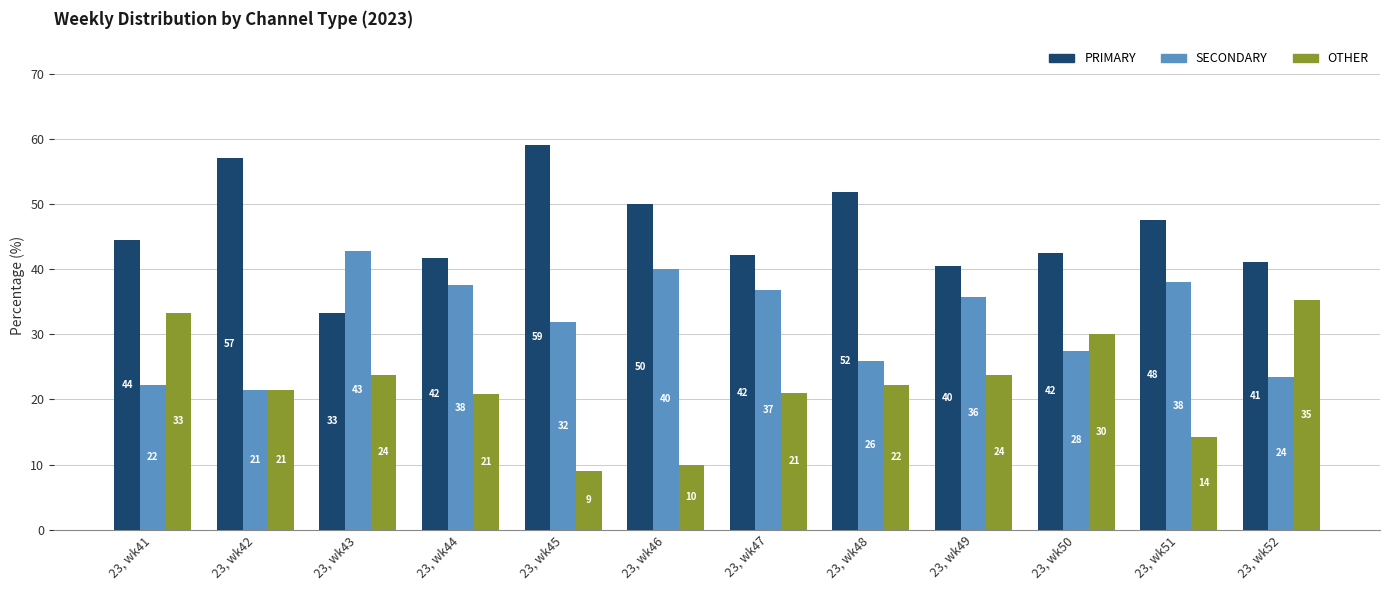

What is the greatest value displayed?

59.1